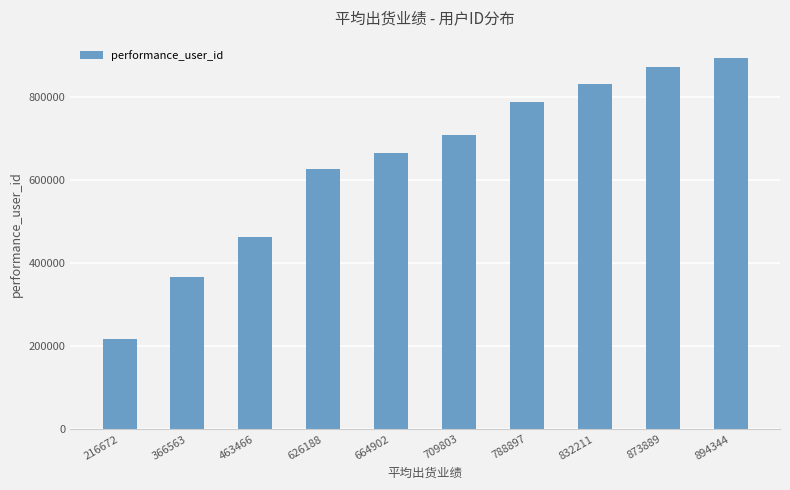

Rank the categories by value from lowest to highest.

216672, 366563, 463466, 626188, 664902, 709803, 788897, 832211, 873889, 894344